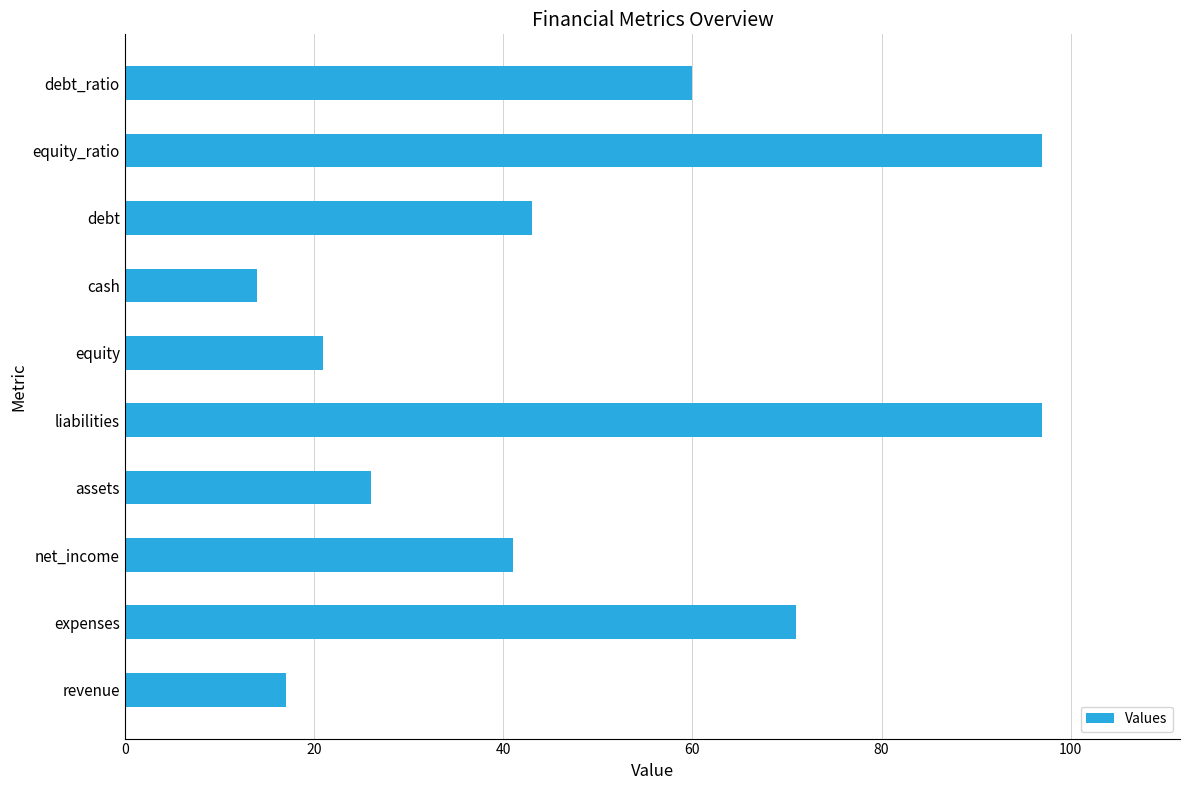

How many series are shown in this chart?

1